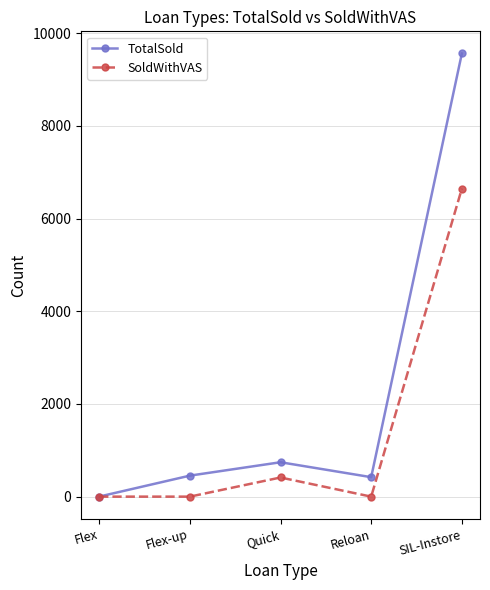

Which series has the largest range (max minus min)?

TotalSold